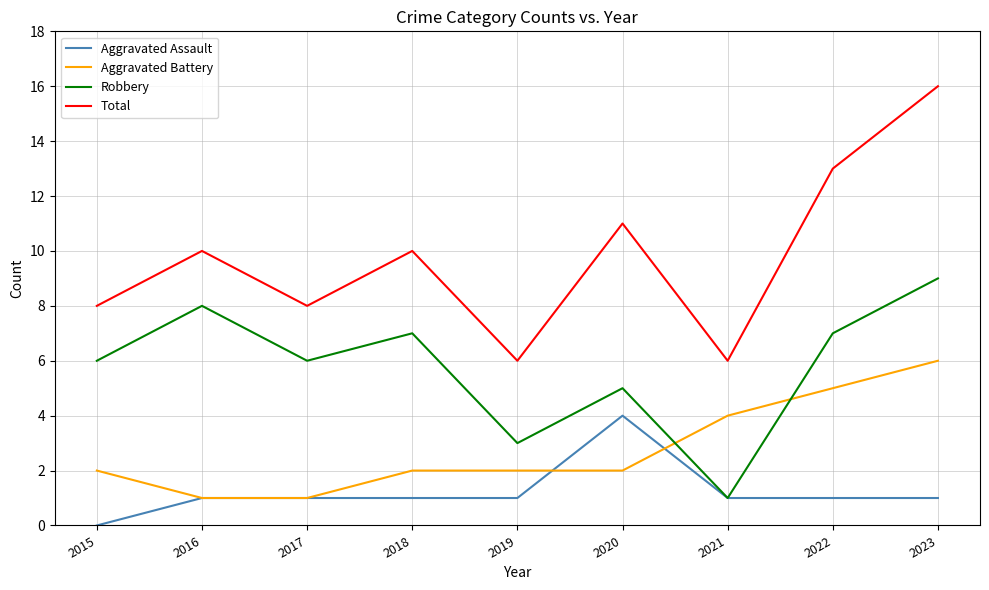

What is the average value of the Total series?

10